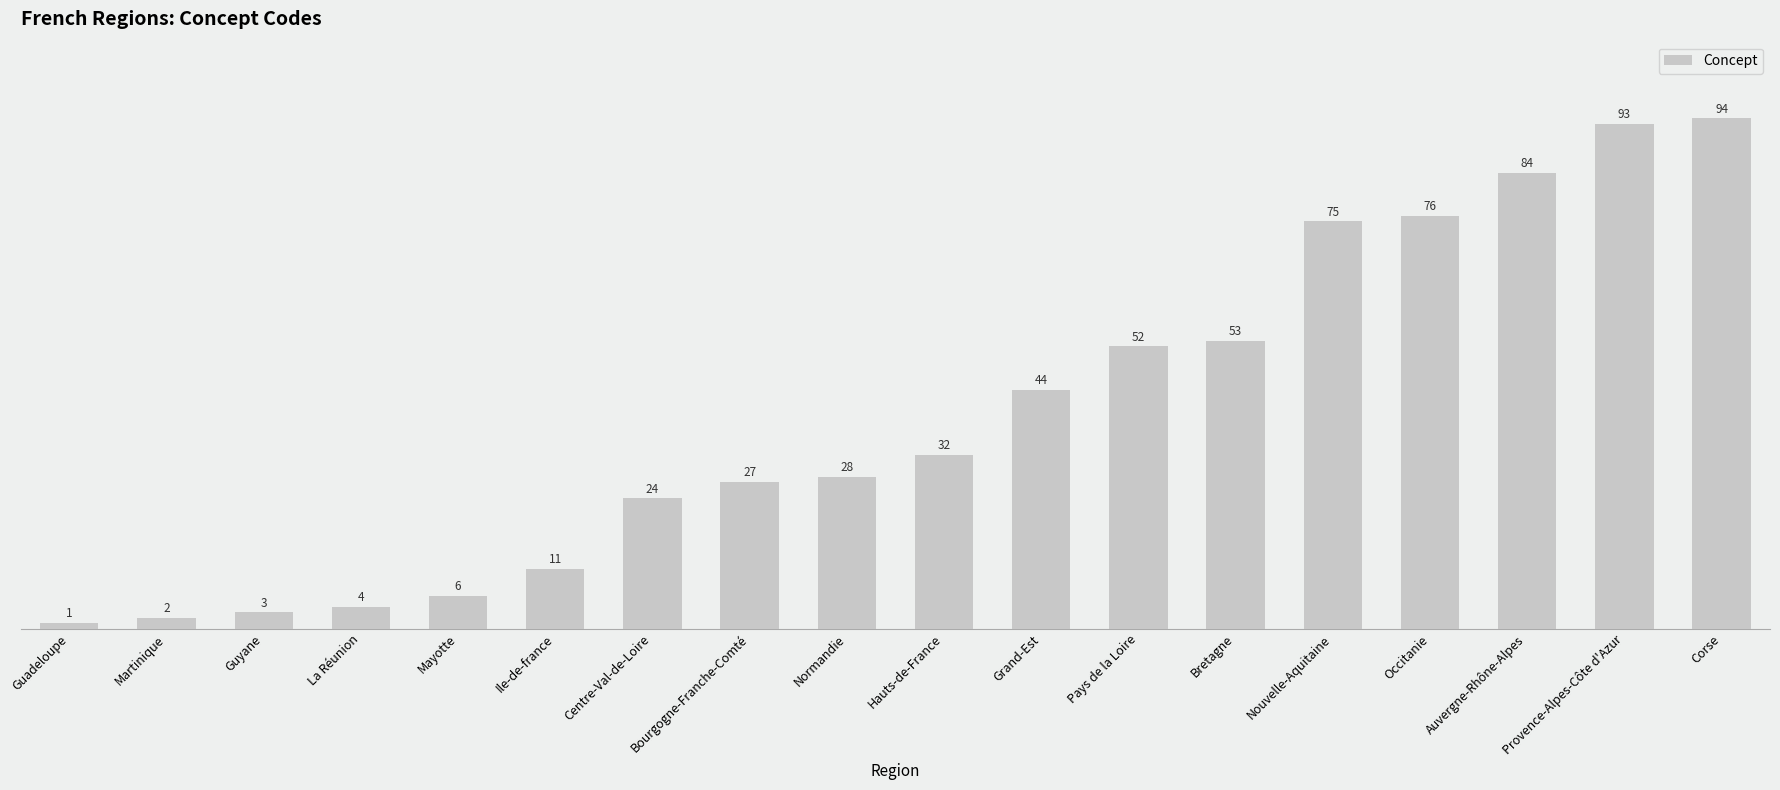

How many data points does each series have?

18